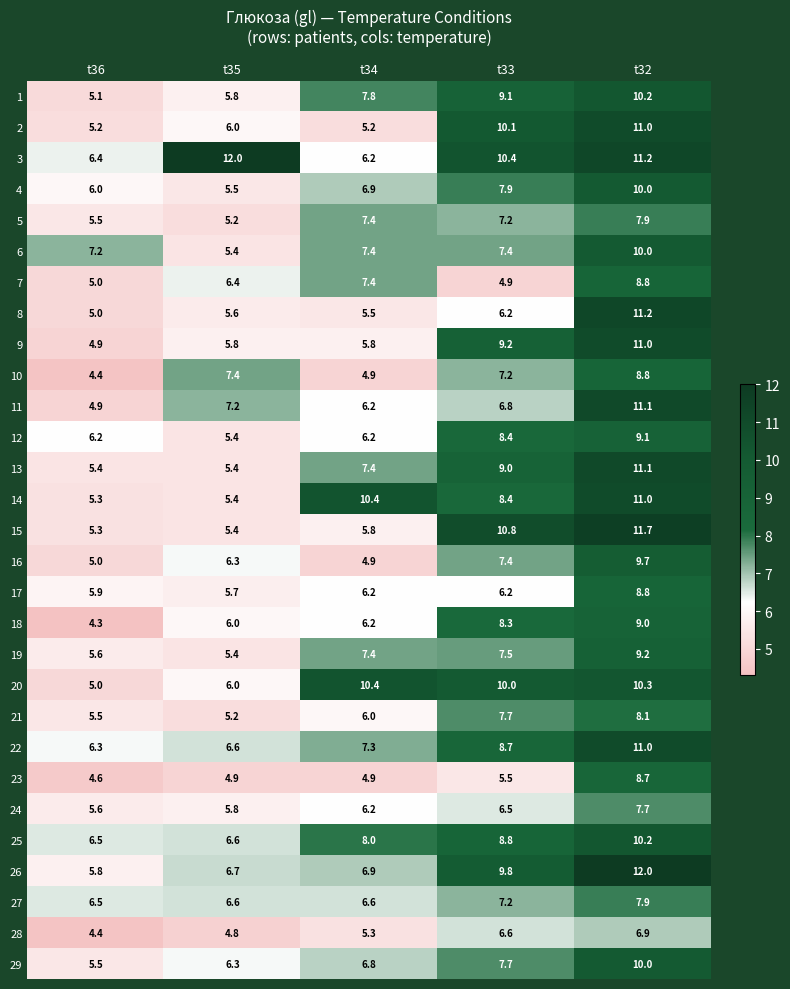

List the labels in order of 1 value, smallest first.

t36, t35, t34, t33, t32